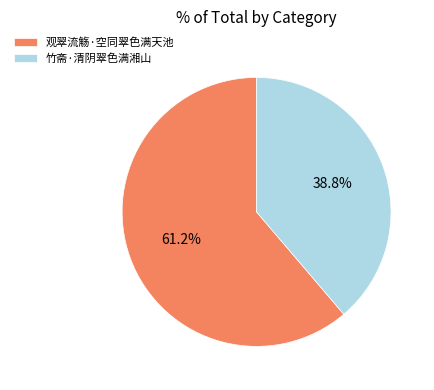

How much of the chart is everything except 竹斋·清阴翠色满湘山?

61.2%